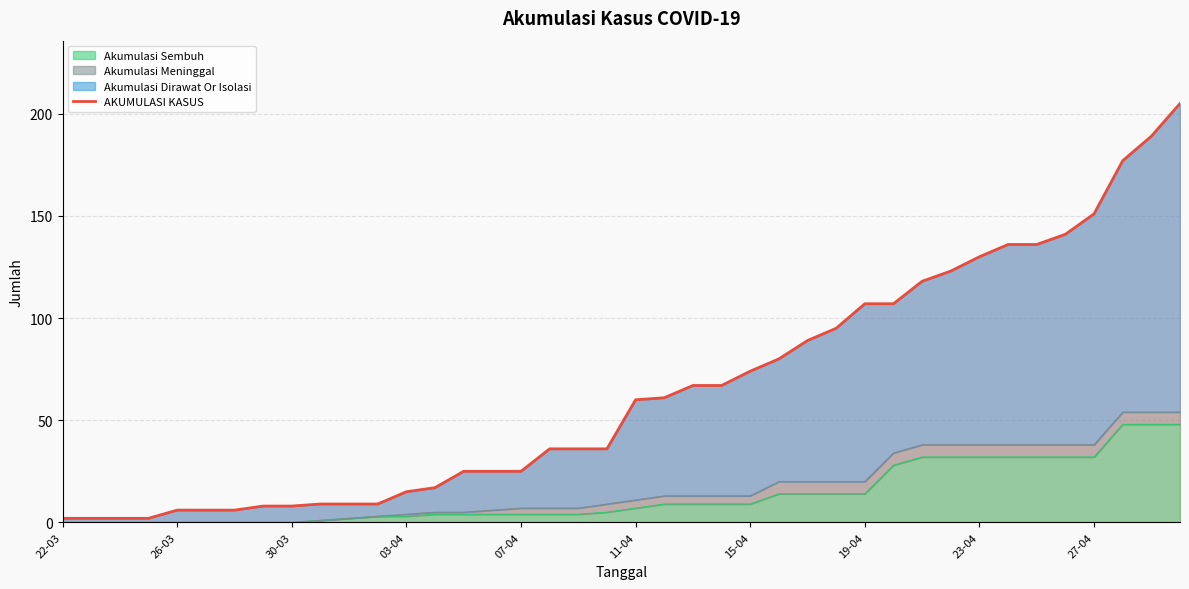

Reading left to right, extract all data points from this chart.

2	2	2	2	6	6	6	8	8	9	9	9	15	17	25	25	25	36	36	36	60	61	67	67	74	80	89	95	107	107	118	123	130	136	136	141	151	177	189	205